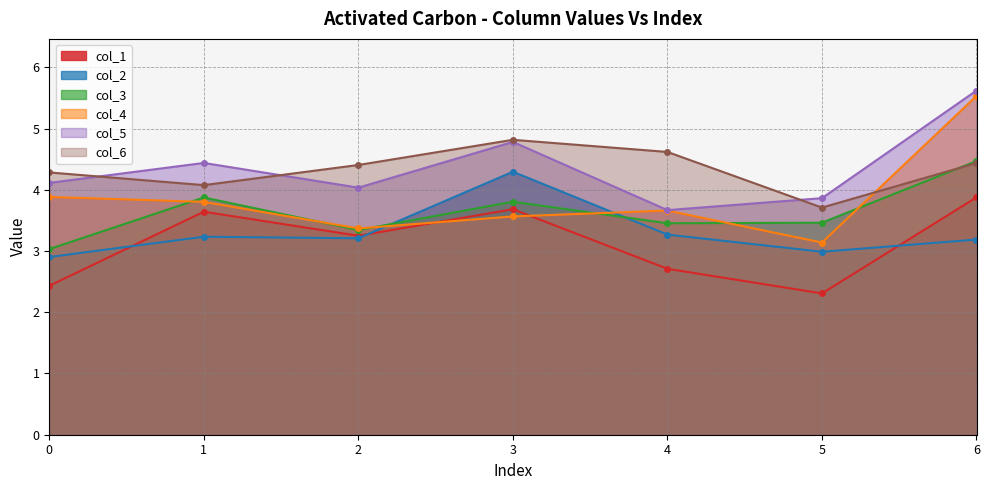

What is the minimum value for col_3?

3.0